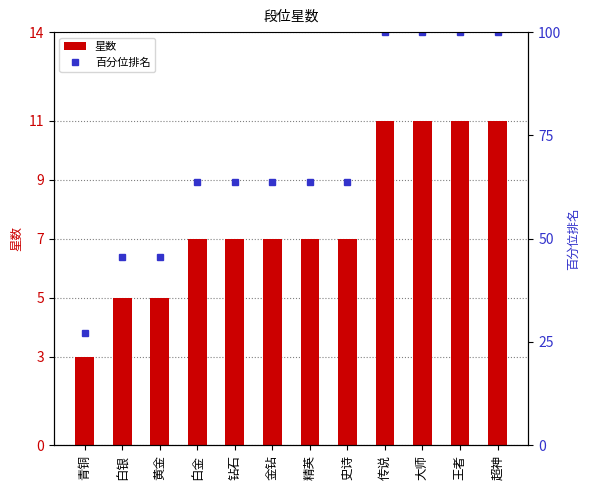

What is the approximate value of 百分位排名 at 黄金?

45.5